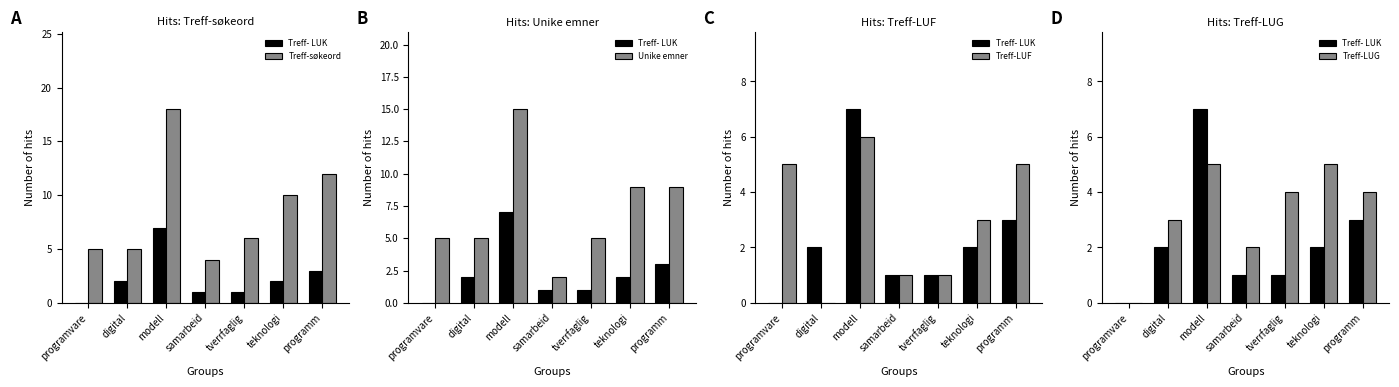

What is the difference between the Treff-søkeord values at samarbeid and digital?

1